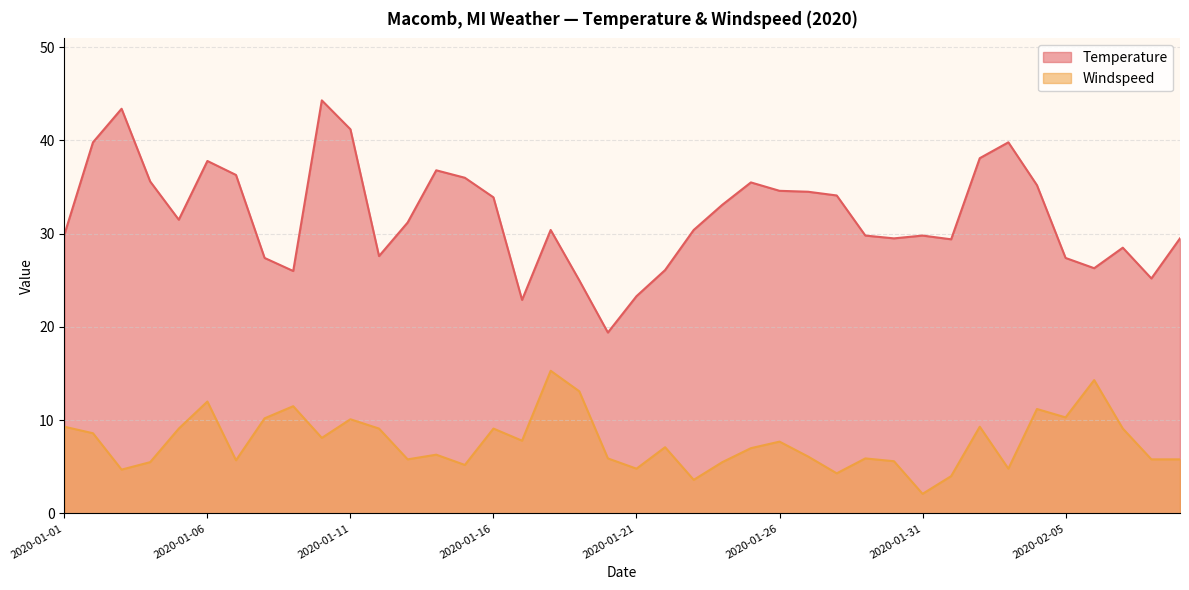

What are all the series names shown in the legend?

Temperature, Windspeed